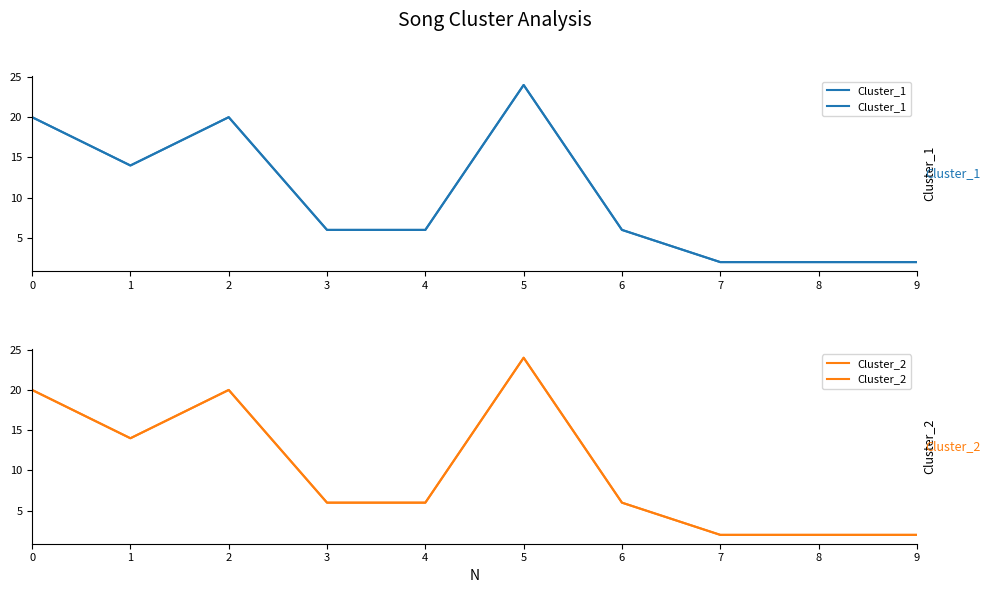

What is the maximum value shown in the chart?

24